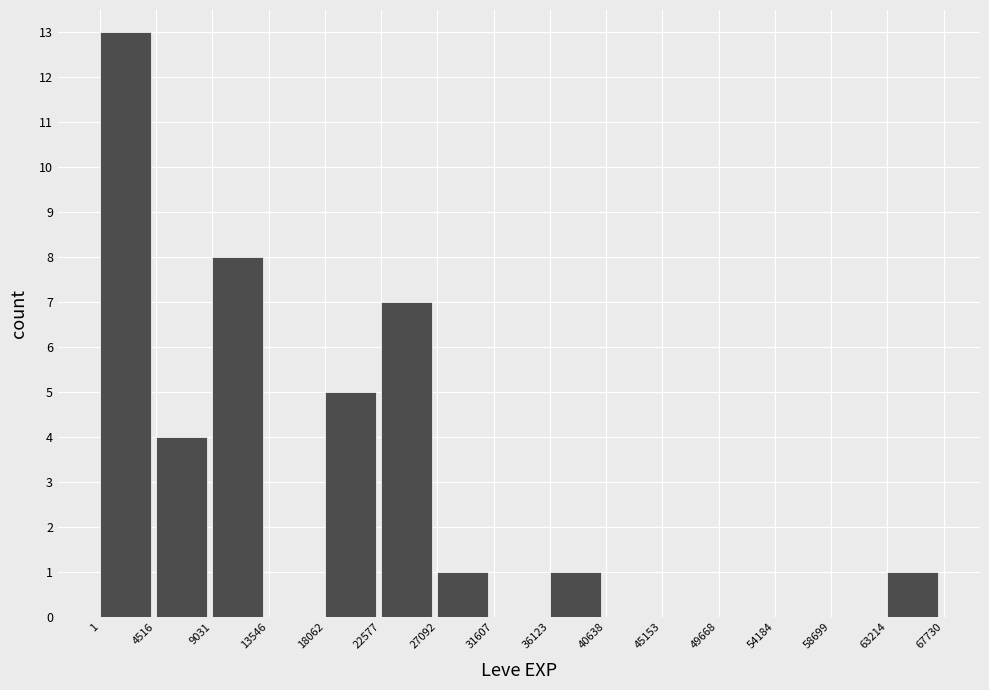

What is the height of the bar covering 9031 to 13546 on the x-axis? The values are not printed on the chart, so give them approximately, as read against the axis.

8